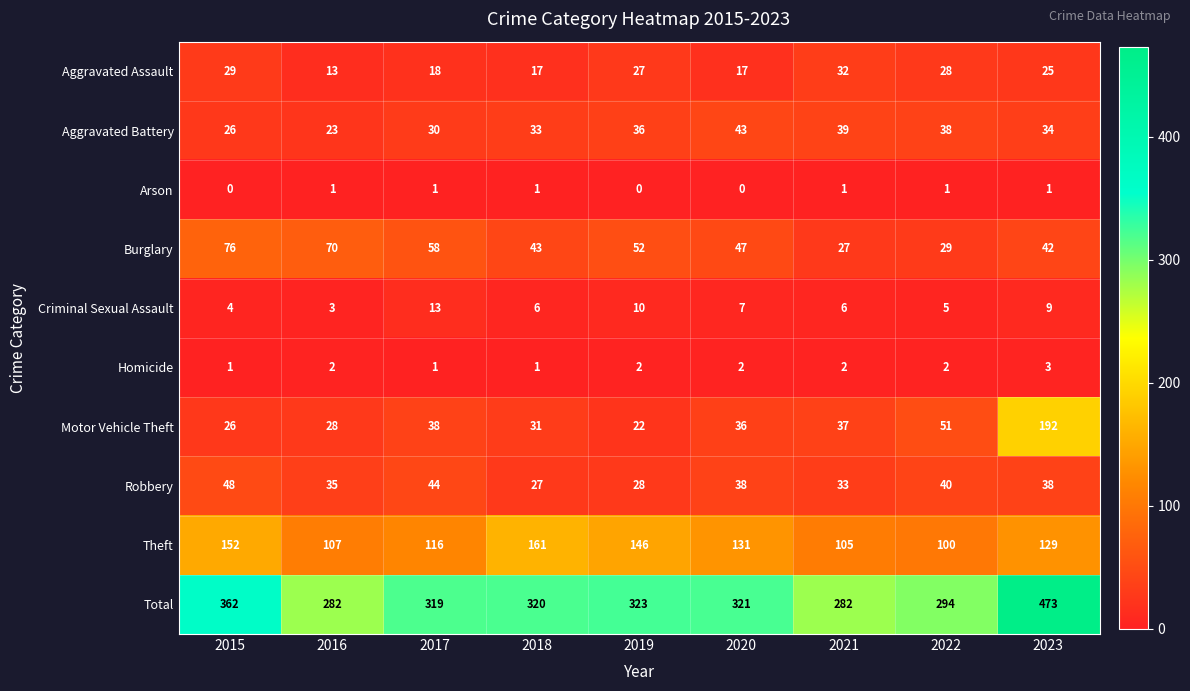

What is the greatest value displayed?

473